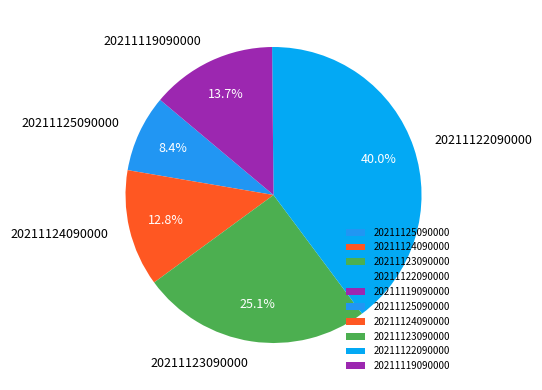

Which has a higher value, 20211125090000 or 20211123090000?

20211123090000